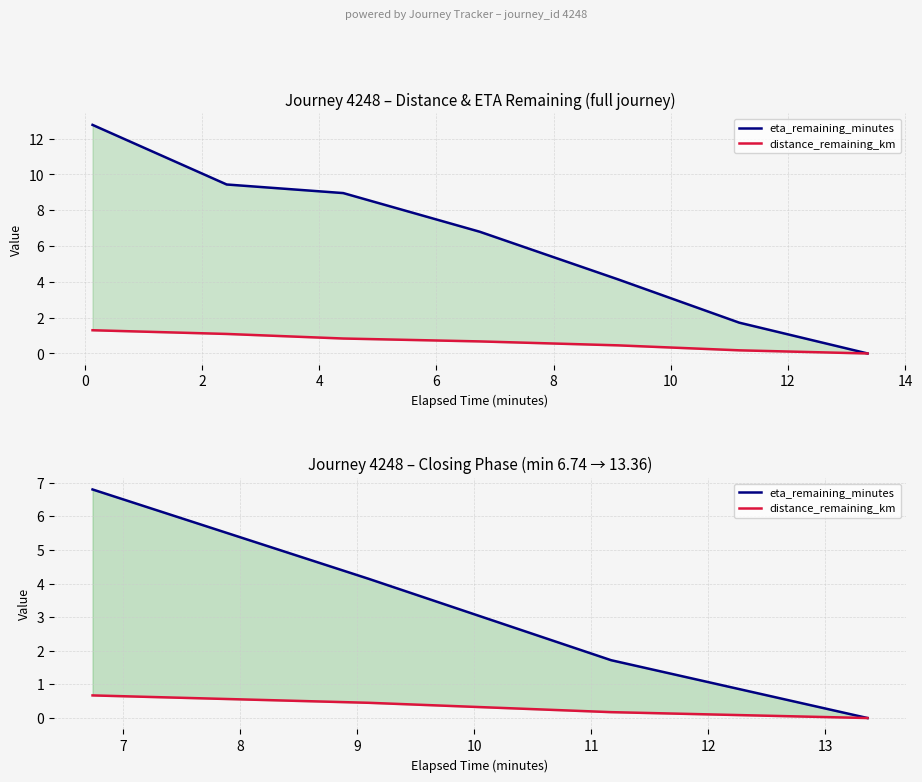

Which series has the widest spread of values?

eta_remaining_minutes